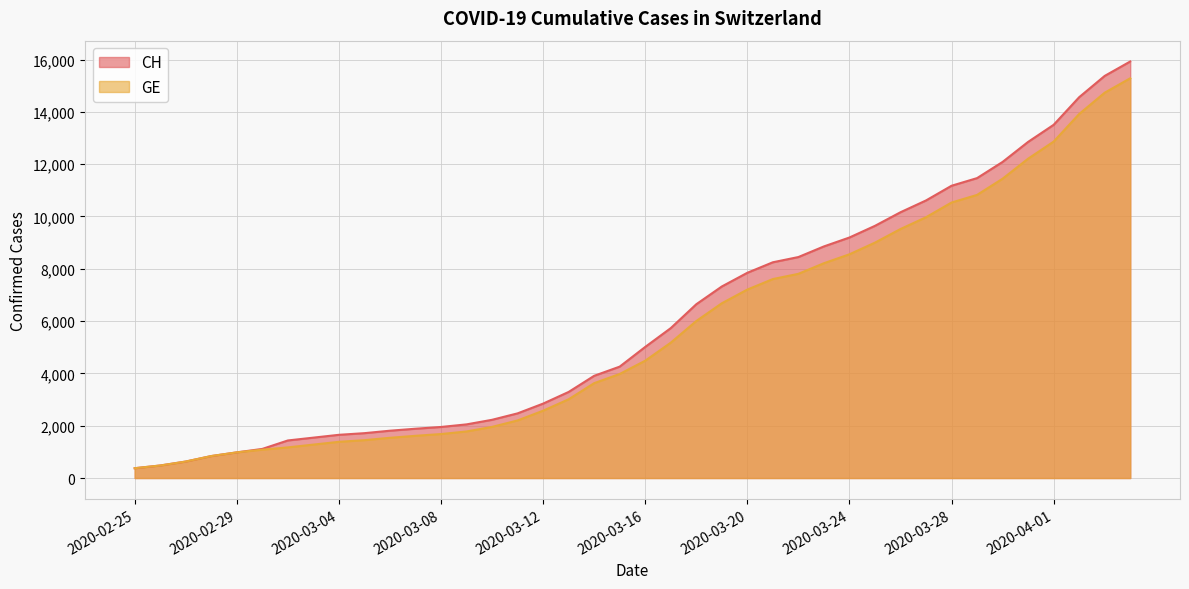

What is the total value across all series at 2020-03-14?

7535